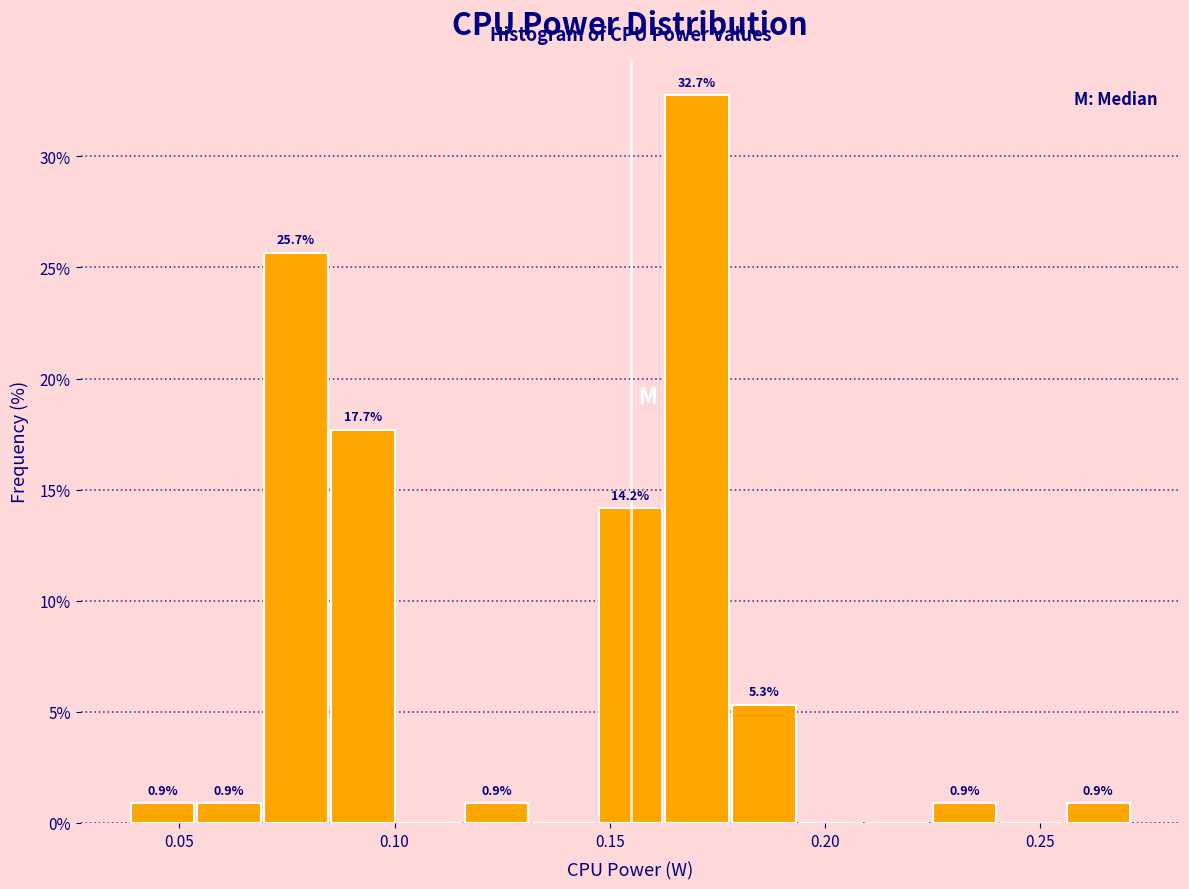

Around what value on the x-axis is the tallest bar? Give the approximate position of its centre, as read against the axis.

0.170